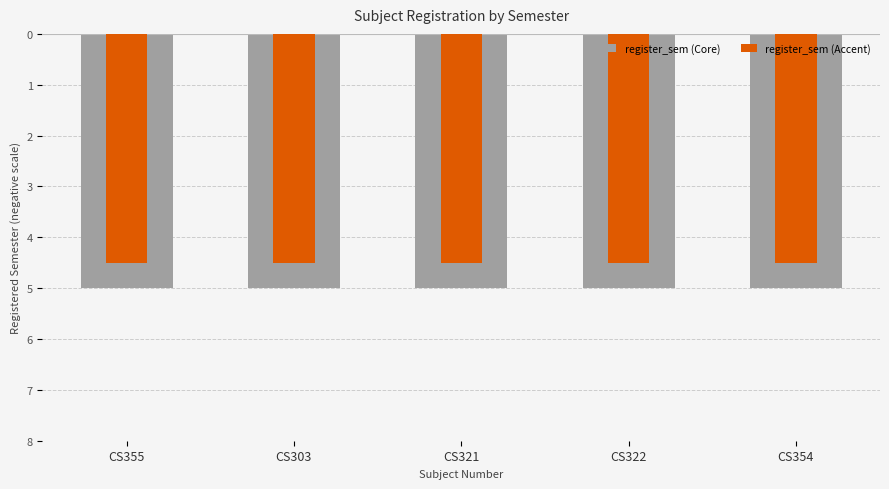

What are all the series names shown in the legend?

register_sem (Core), register_sem (Accent)